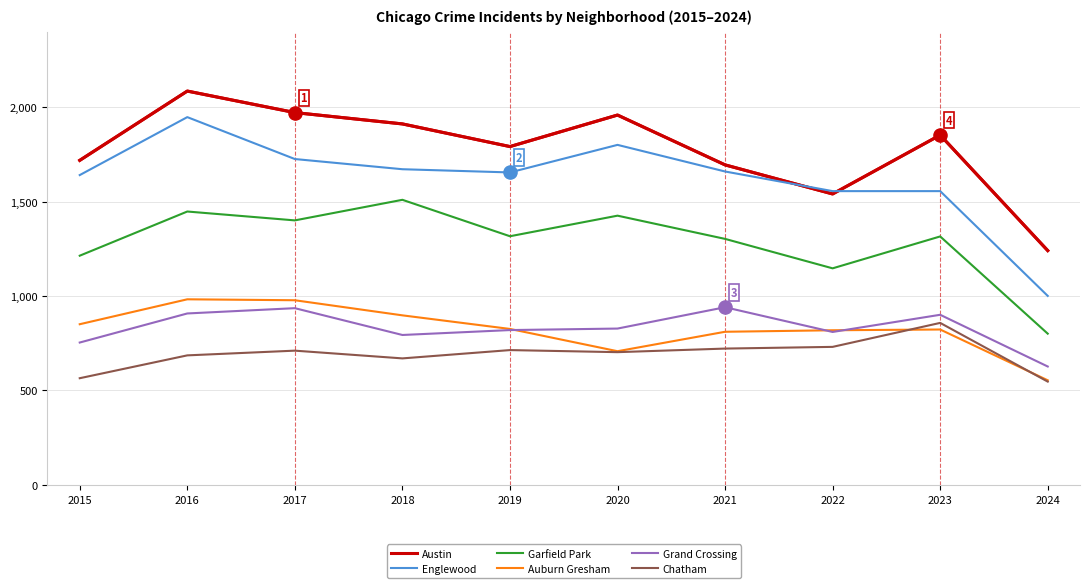

Which series has the widest spread of values?

Englewood